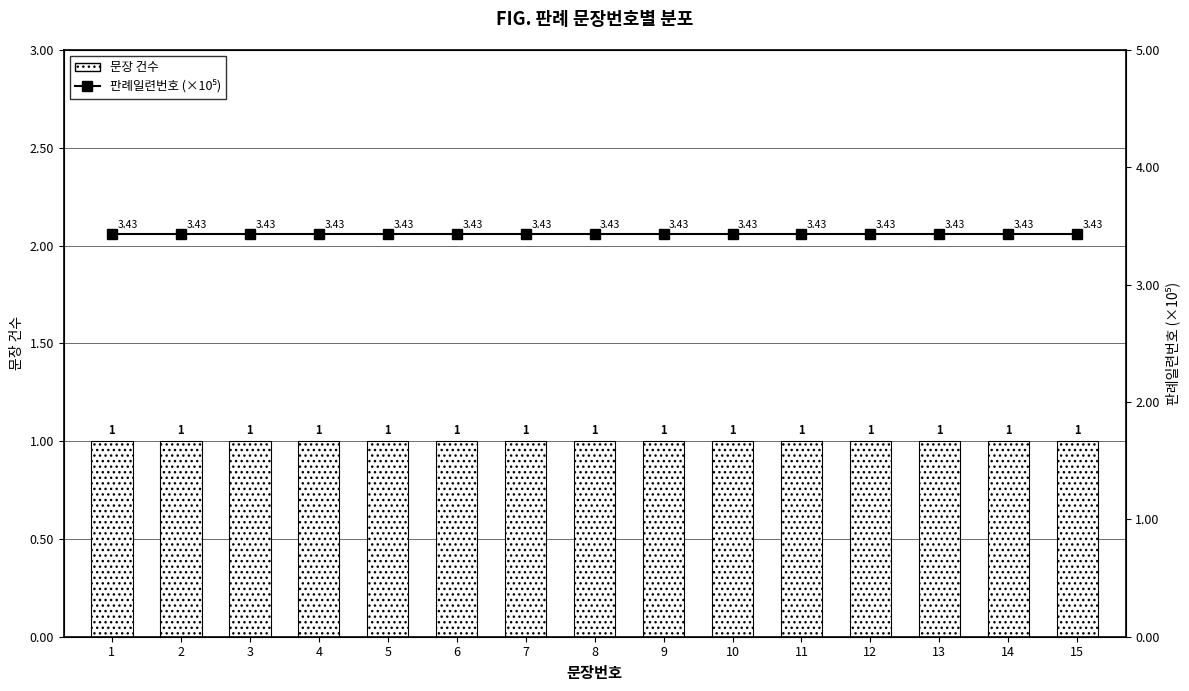

List the series in order of their peak value, lowest first.

문장 건수, 판례일련번호 (×10⁵)